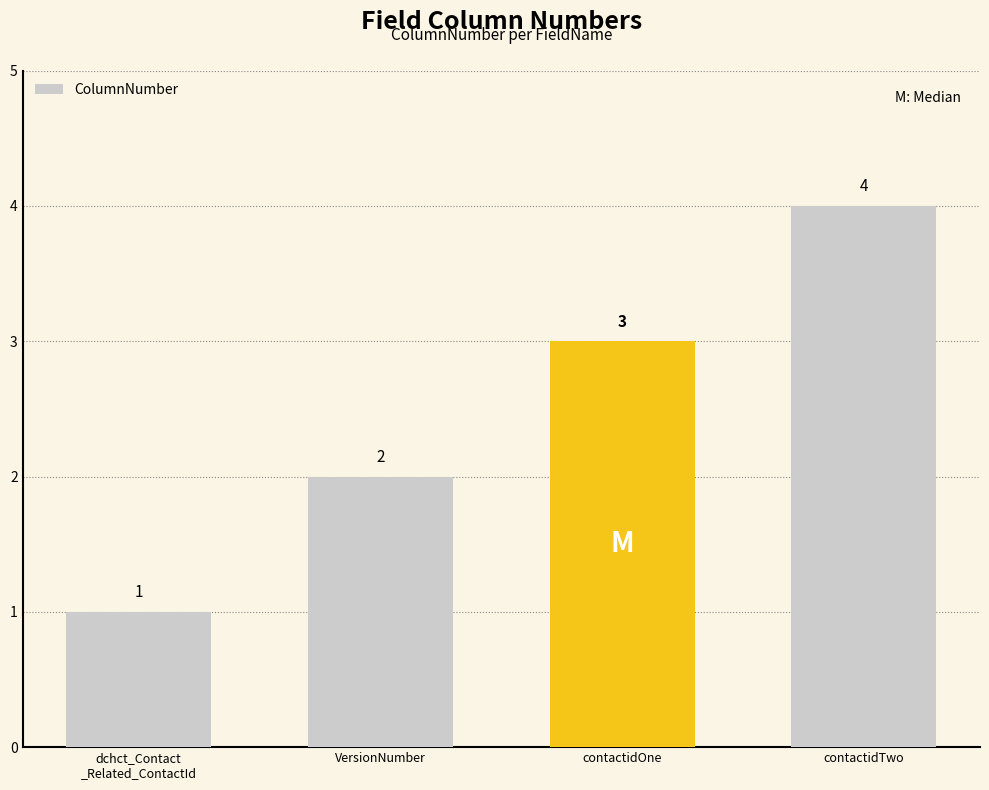

At which category does the chart reach its minimum across all series?

dchct_Contact
_Related_ContactId